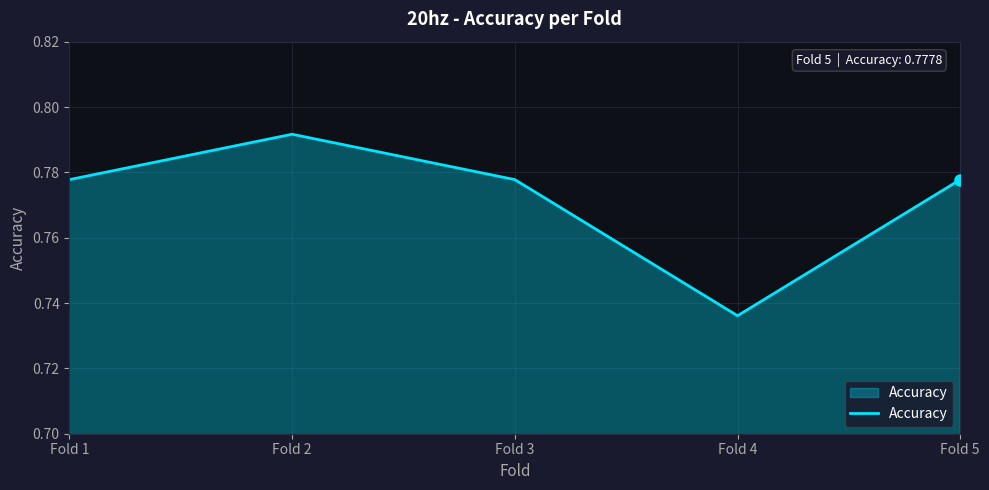

Is it true that the value at Fold 3 is 1.3?

False